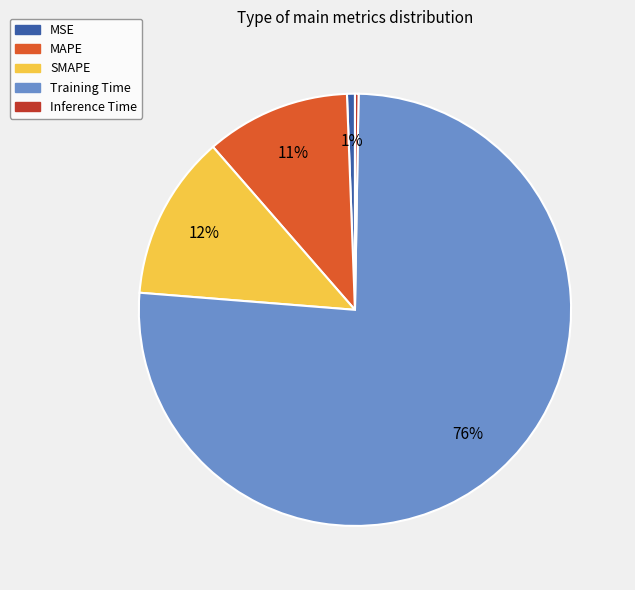

What is the largest slice in the pie chart?

Training Time